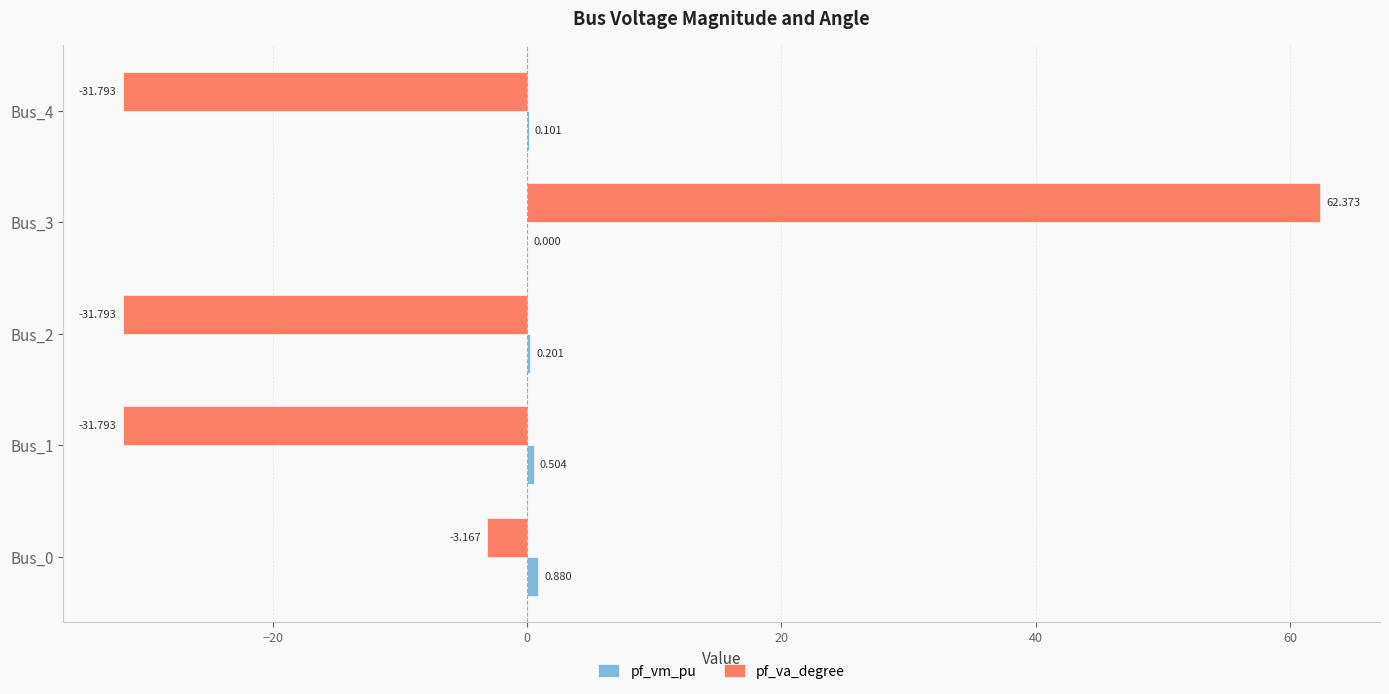

Which series changed the most between Bus_0 and Bus_3?

pf_va_degree